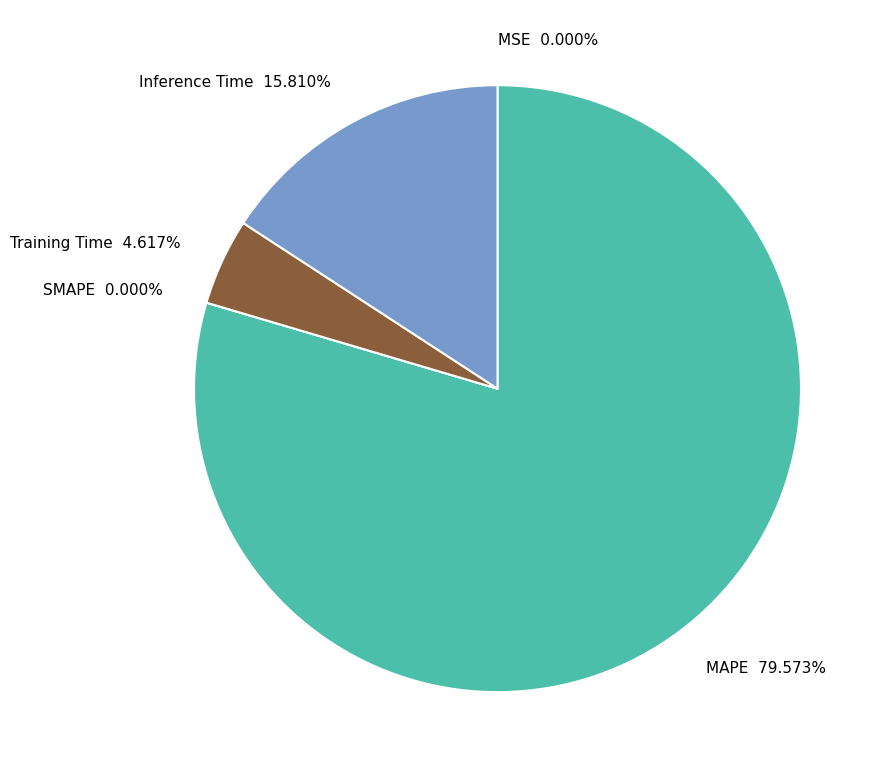

To the nearest percent, what is the difference between the MAPE and Training Time slice percentages?

75%